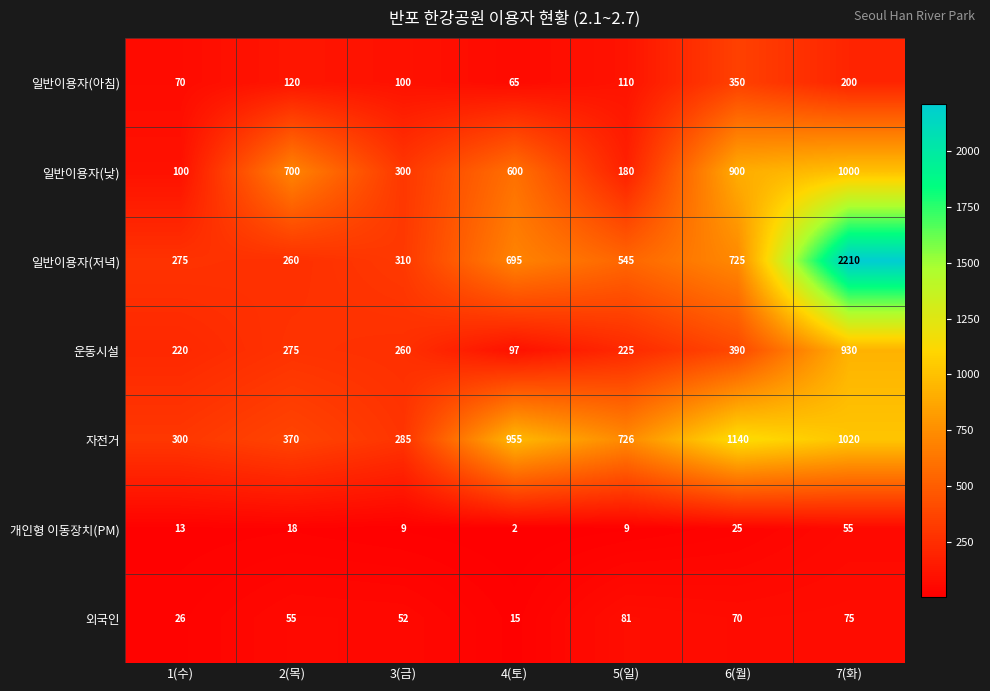

What is the difference between the 외국인 values at 2(목) and 5(일)?

26